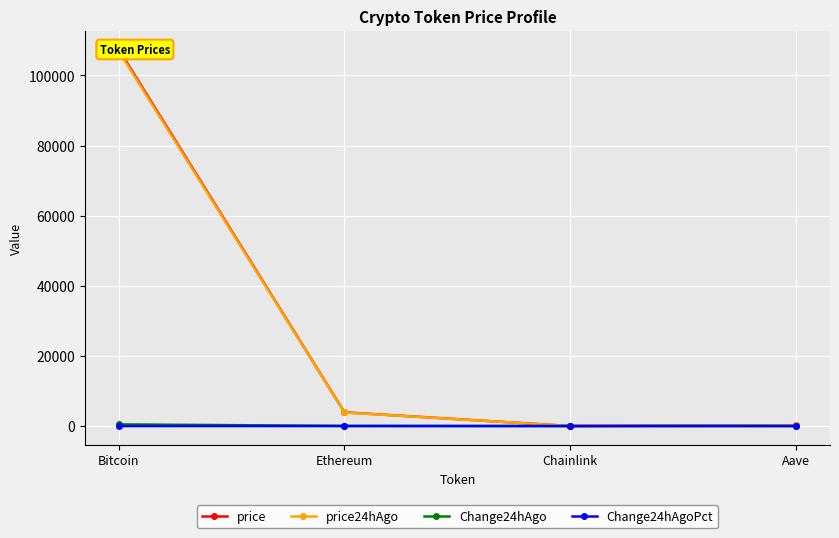

The Change24hAgo series shows 79.1 at Ethereum. True or false?

False